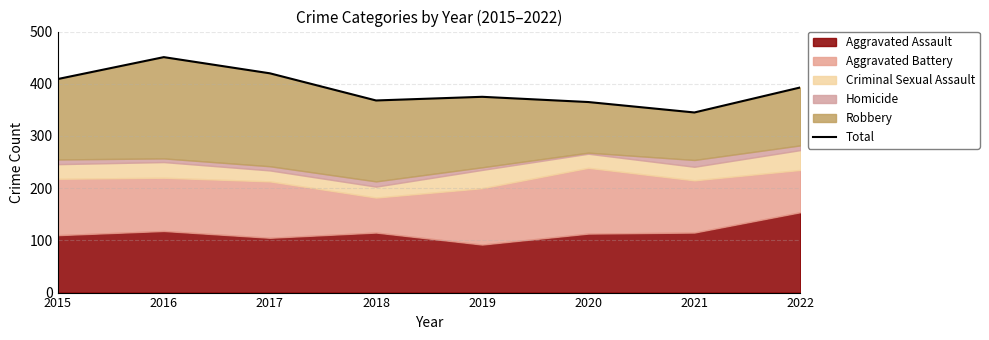

List the labels in order of value, largest first.

2016, 2017, 2015, 2022, 2019, 2018, 2020, 2021